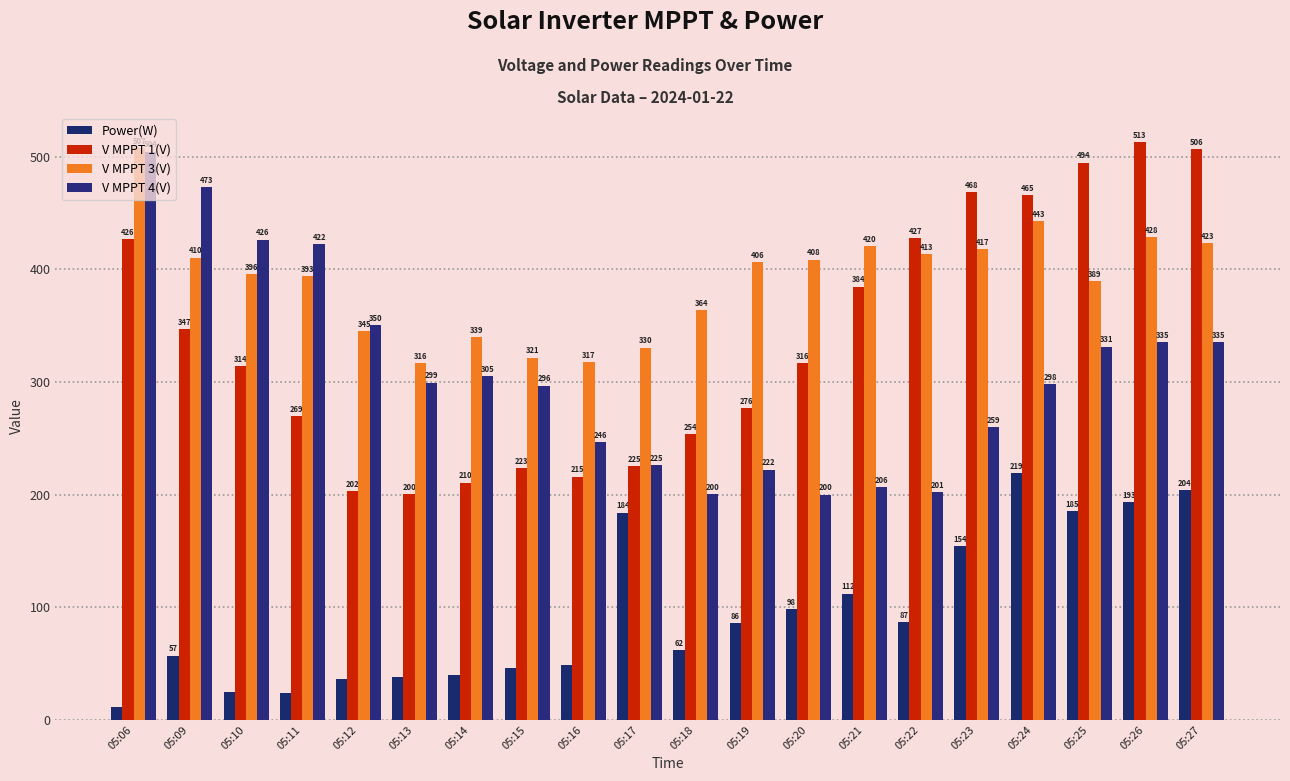

What is the total value across all series at 05:06?

1449.8